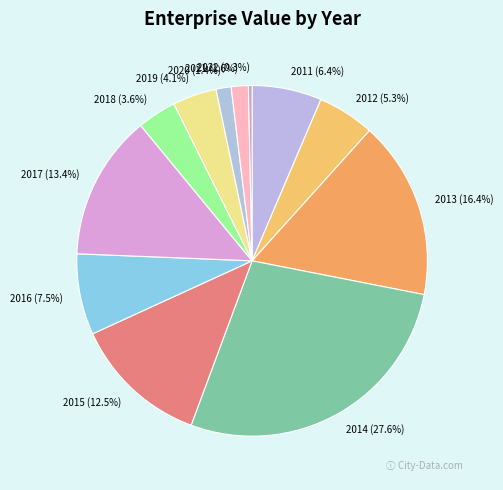

Is it true that 2011 is 1% of the pie?

False